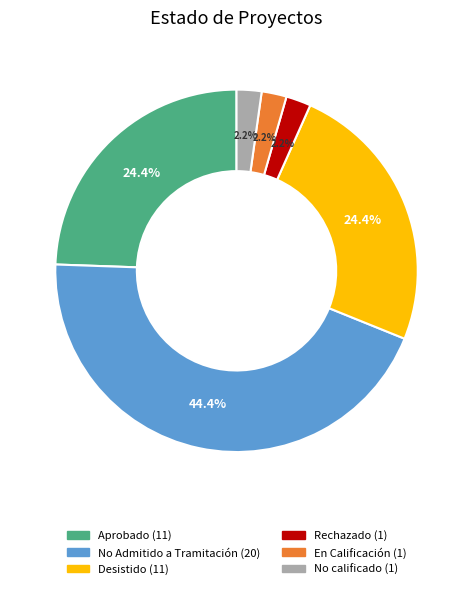

To the nearest percent, what percentage of the pie is No calificado?

2%